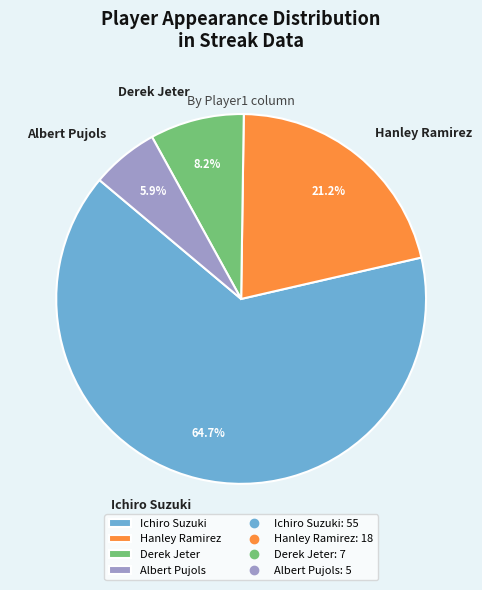

What is the smallest slice in the pie chart?

Albert Pujols